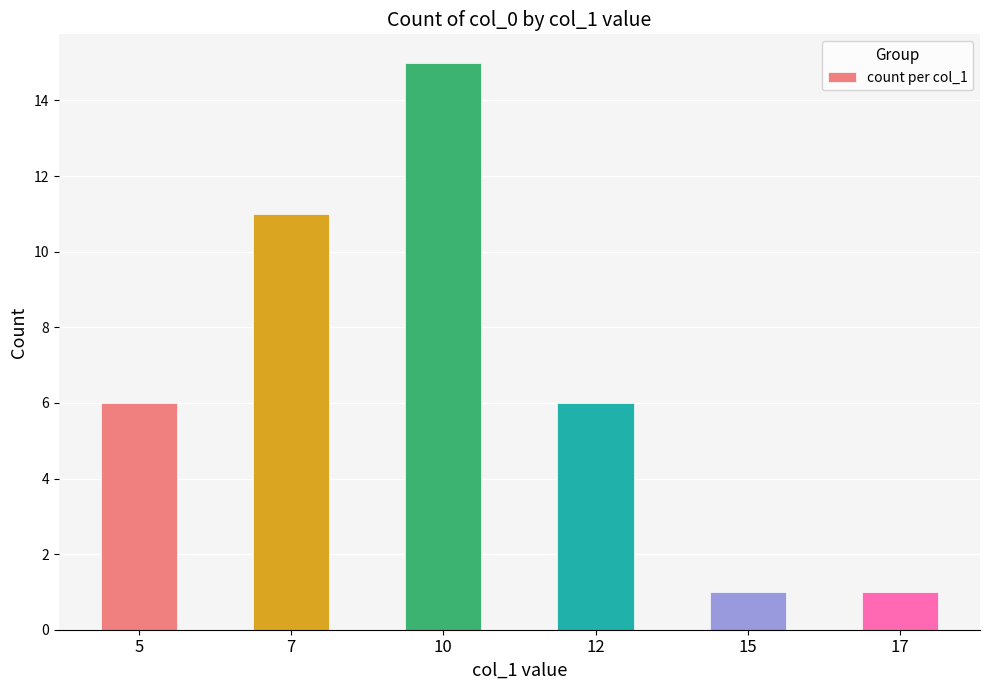

How many bars are there in total?

6